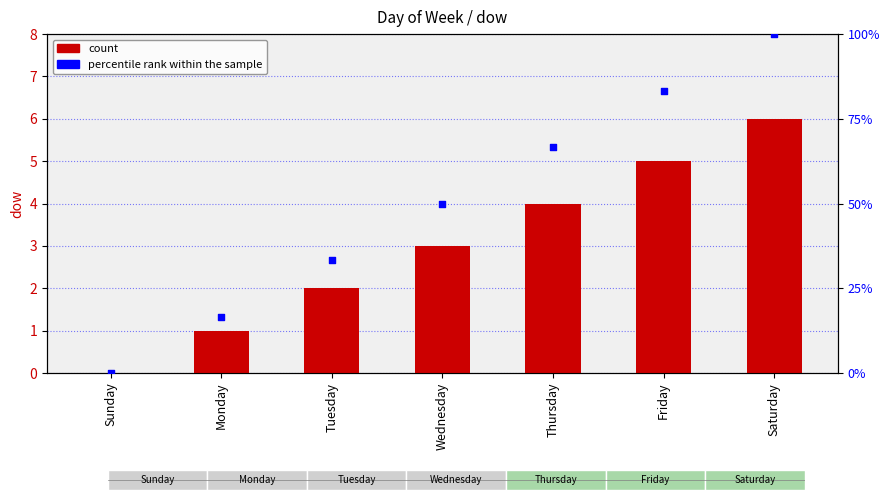

Which series has the widest spread of Y values?

percentile rank